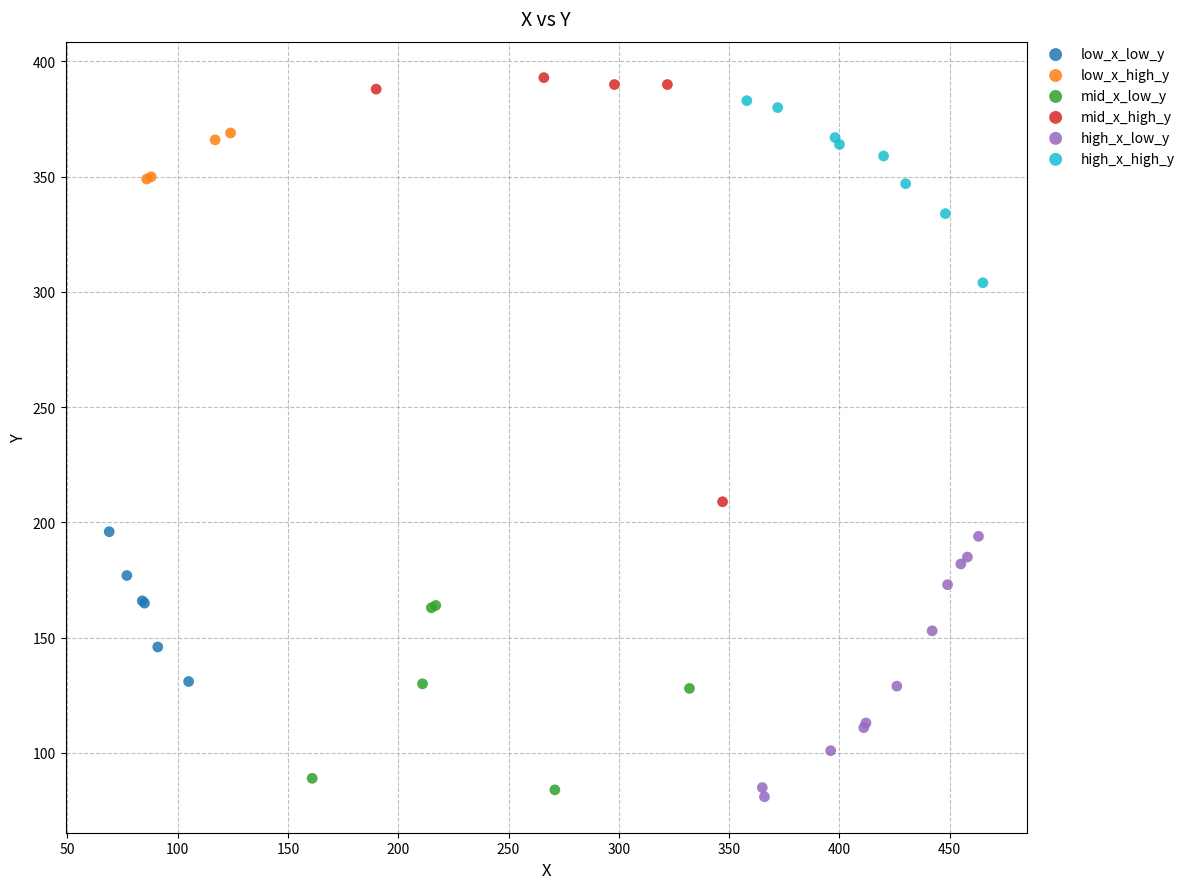

Which series has the widest spread of Y values?

mid_x_high_y